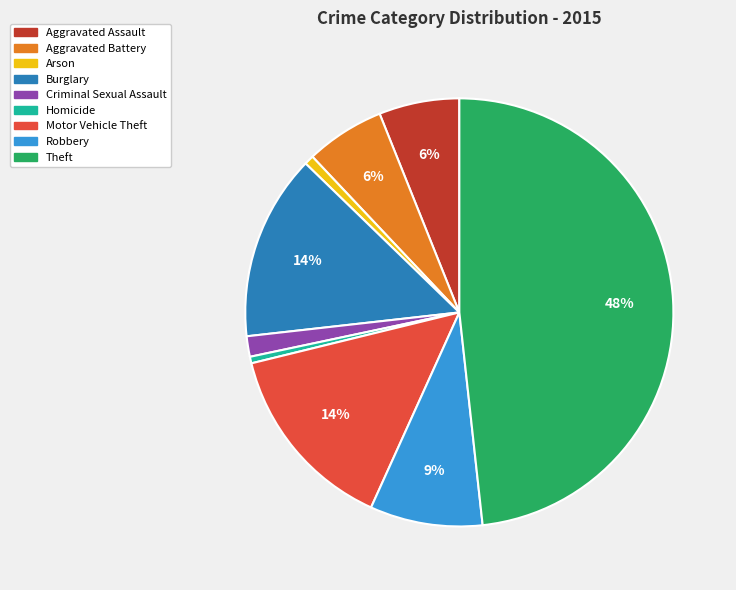

Approximately how many times larger is the value at Aggravated Assault compared to Motor Vehicle Theft?

0.4